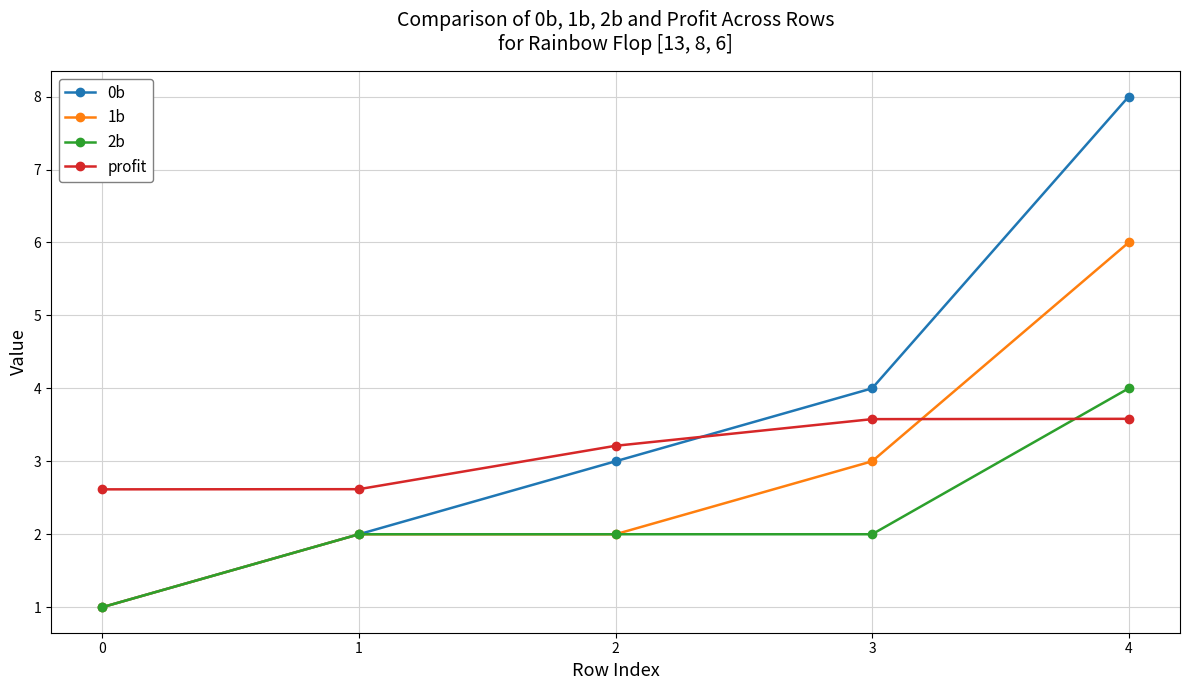

How many series are shown in this chart?

4